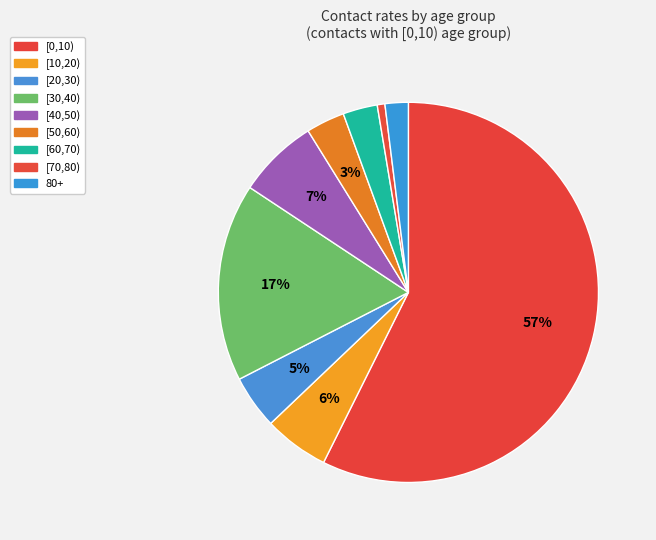

To the nearest percent, what portion does [60,70) represent?

3%